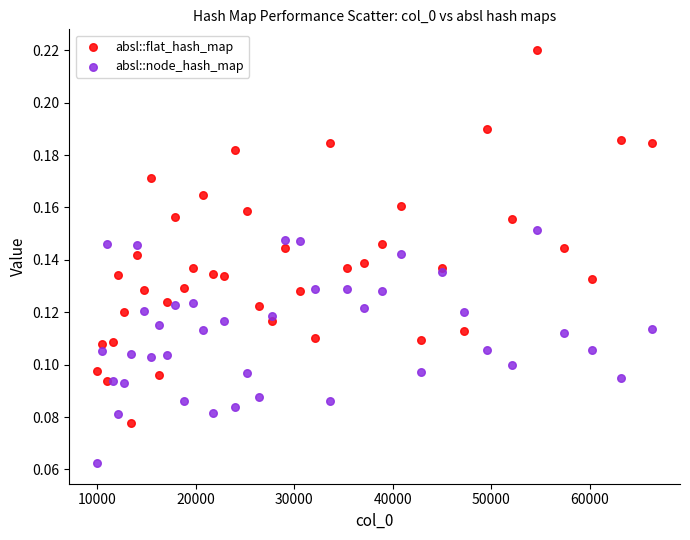

Which series reaches the minimum Y coordinate?

absl::node_hash_map